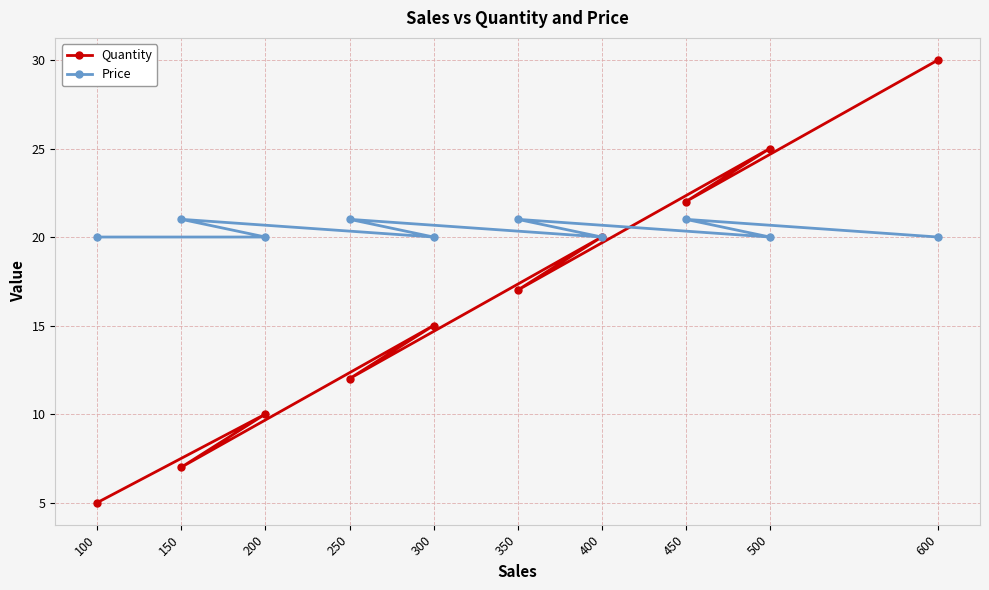

What are all the series names shown in the legend?

Quantity, Price